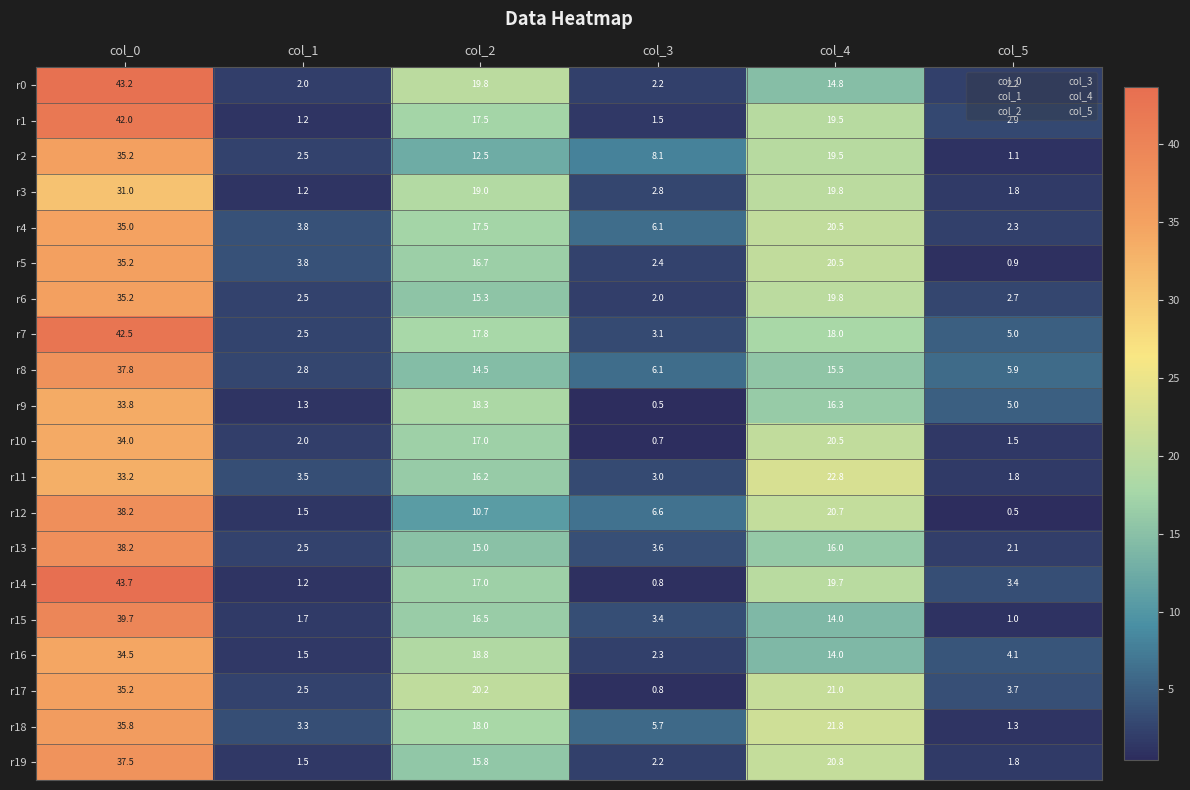

Is it true that r6 equals 22.9 at col_2?

False